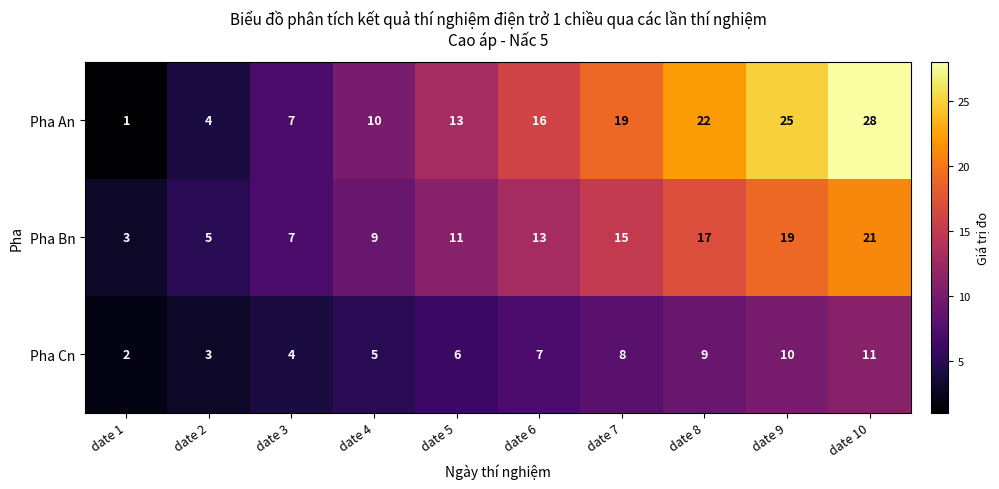

Which category has the lowest value in the Pha Bn series?

date 1